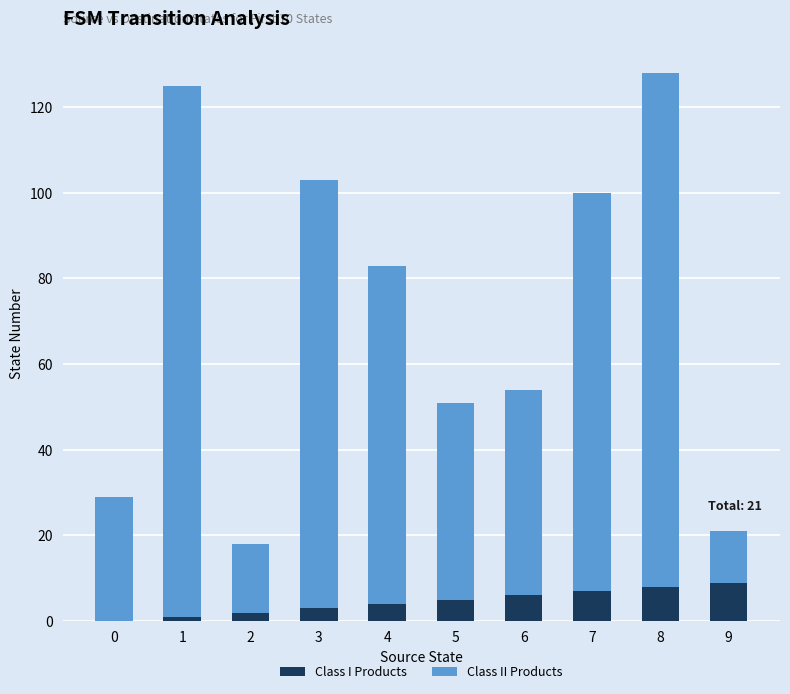

Reading left to right, what are the values for Class I Products?

0=0	1=1	2=2	3=3	4=4	5=5	6=6	7=7	8=8	9=9